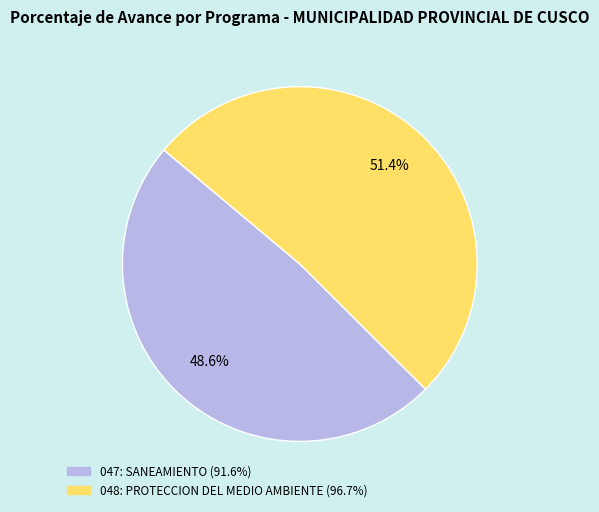

To the nearest percent, what is the difference between the largest and smallest slice percentages?

3%